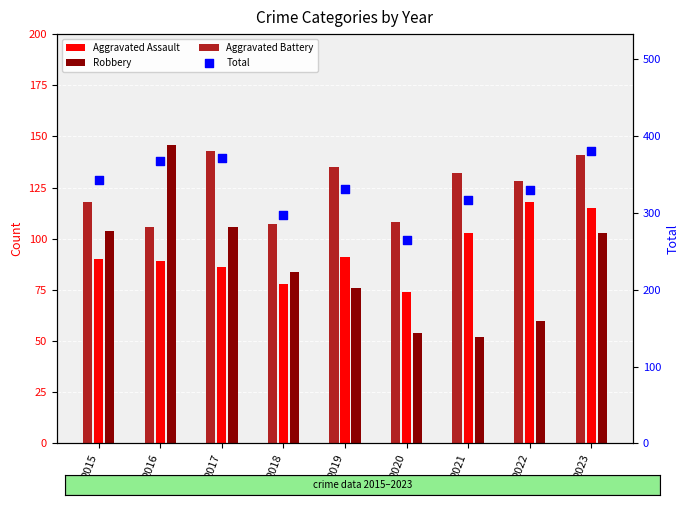

Which series has the largest total across all categories?

Total